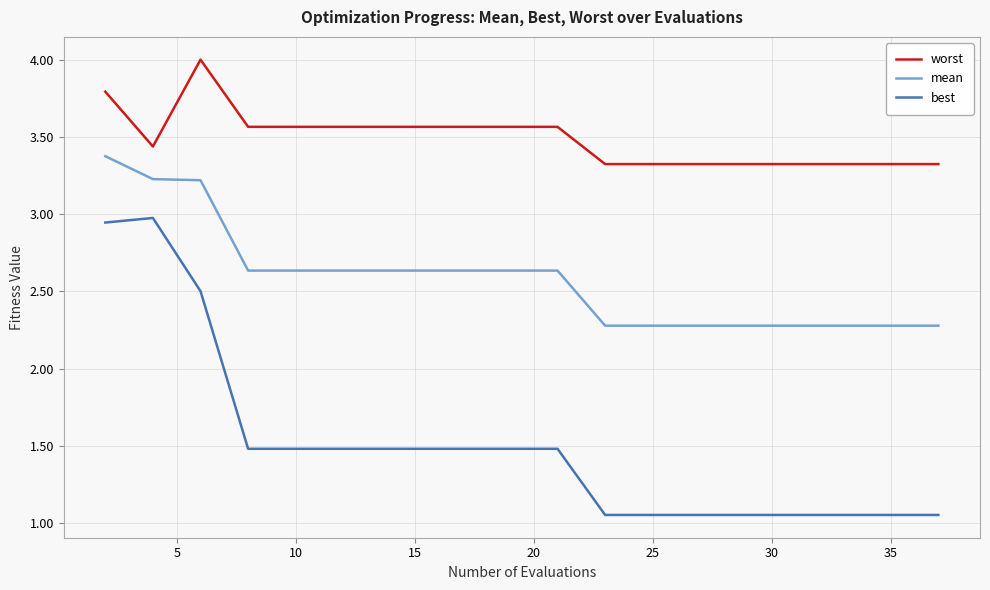

List the series in order of their overall mean, lowest first.

best, mean, worst